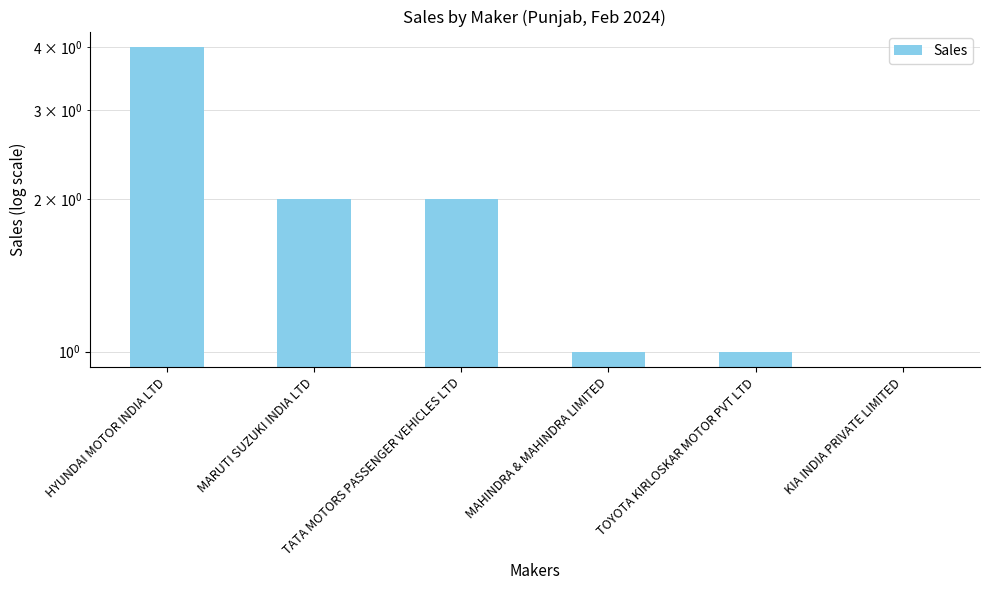

Reading right to left, list all the values displayed in this chart.

0	1	1	2	2	4